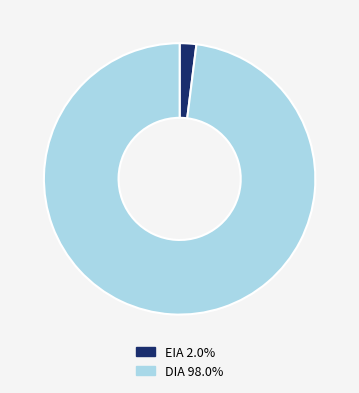

Rank the categories by value from lowest to highest.

EIA, DIA